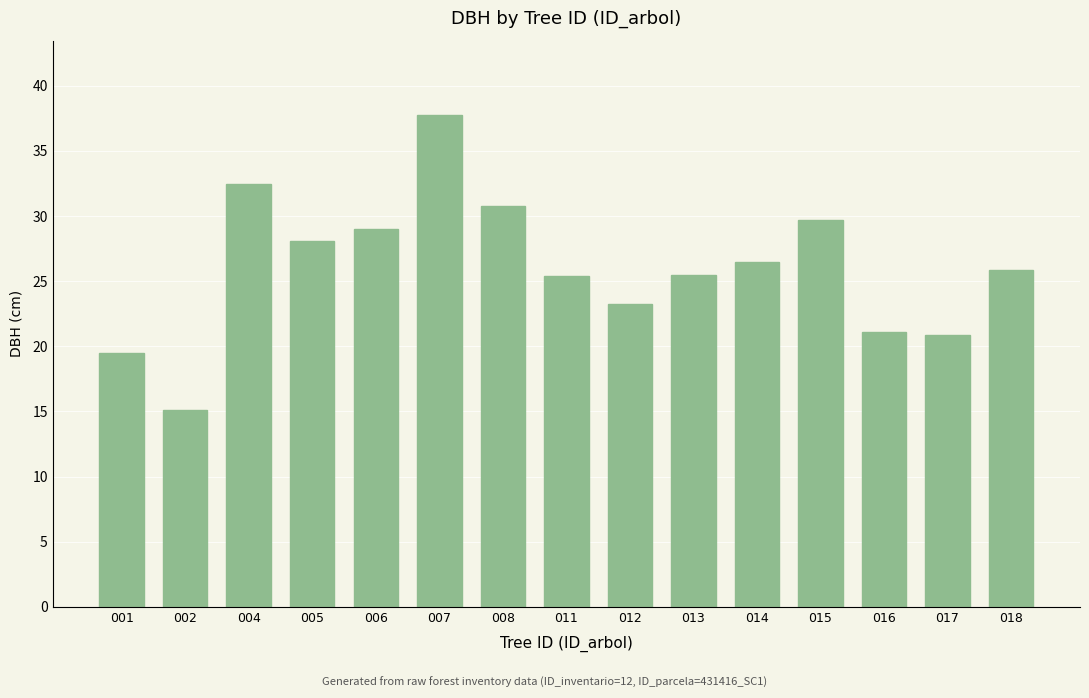

Does the chart contain any negative values?

No